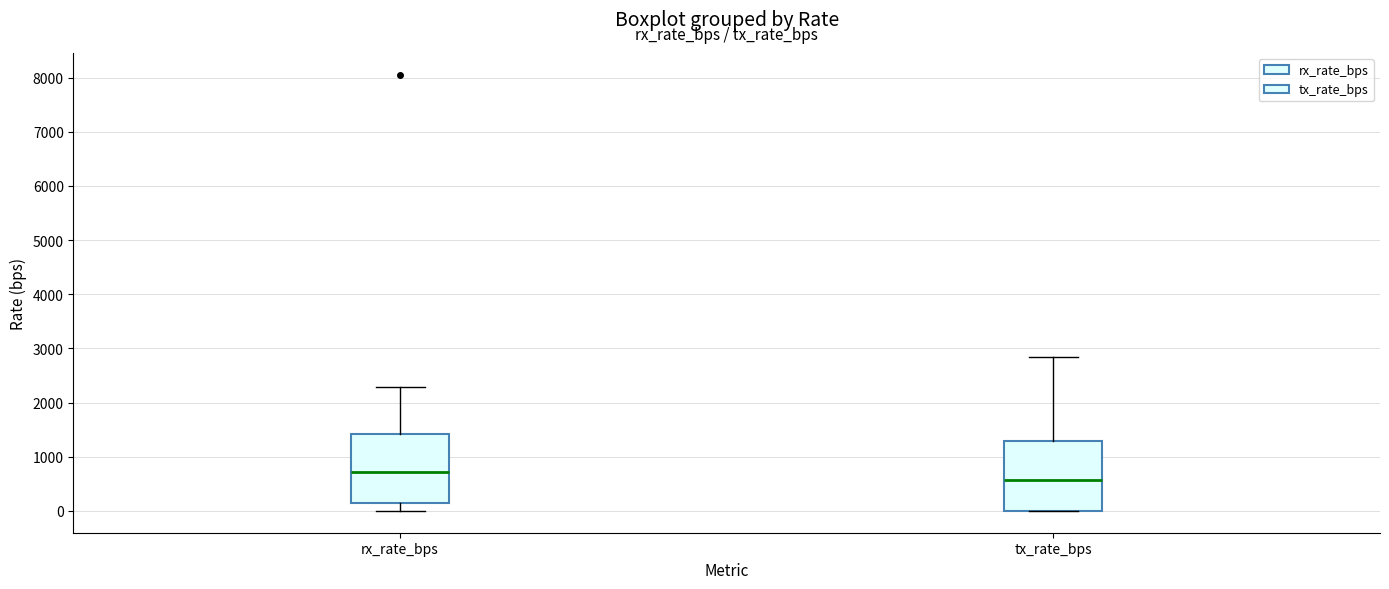

Which box's median line is the highest?

rx_rate_bps